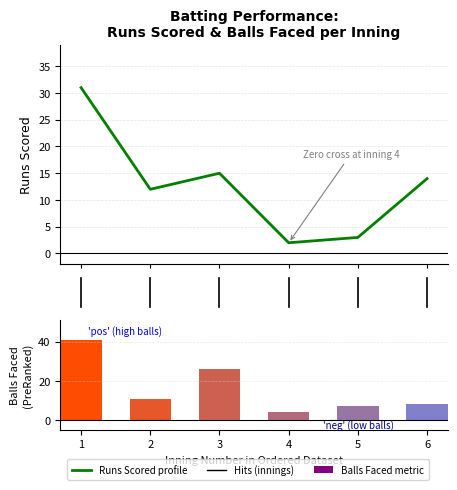

Reading left to right, what are all the values shown in this chart?

Runs Scored: 31	12	15	2	3	14
Balls Faced: 41	11	26	4	7	8